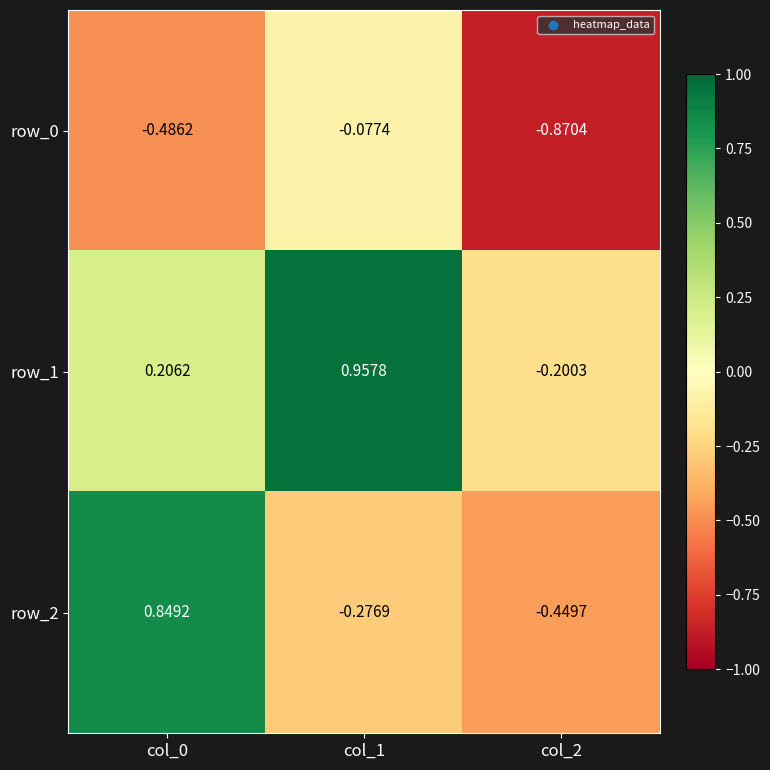

What is the sum of the row_1 values at col_1 and col_0?

1.2